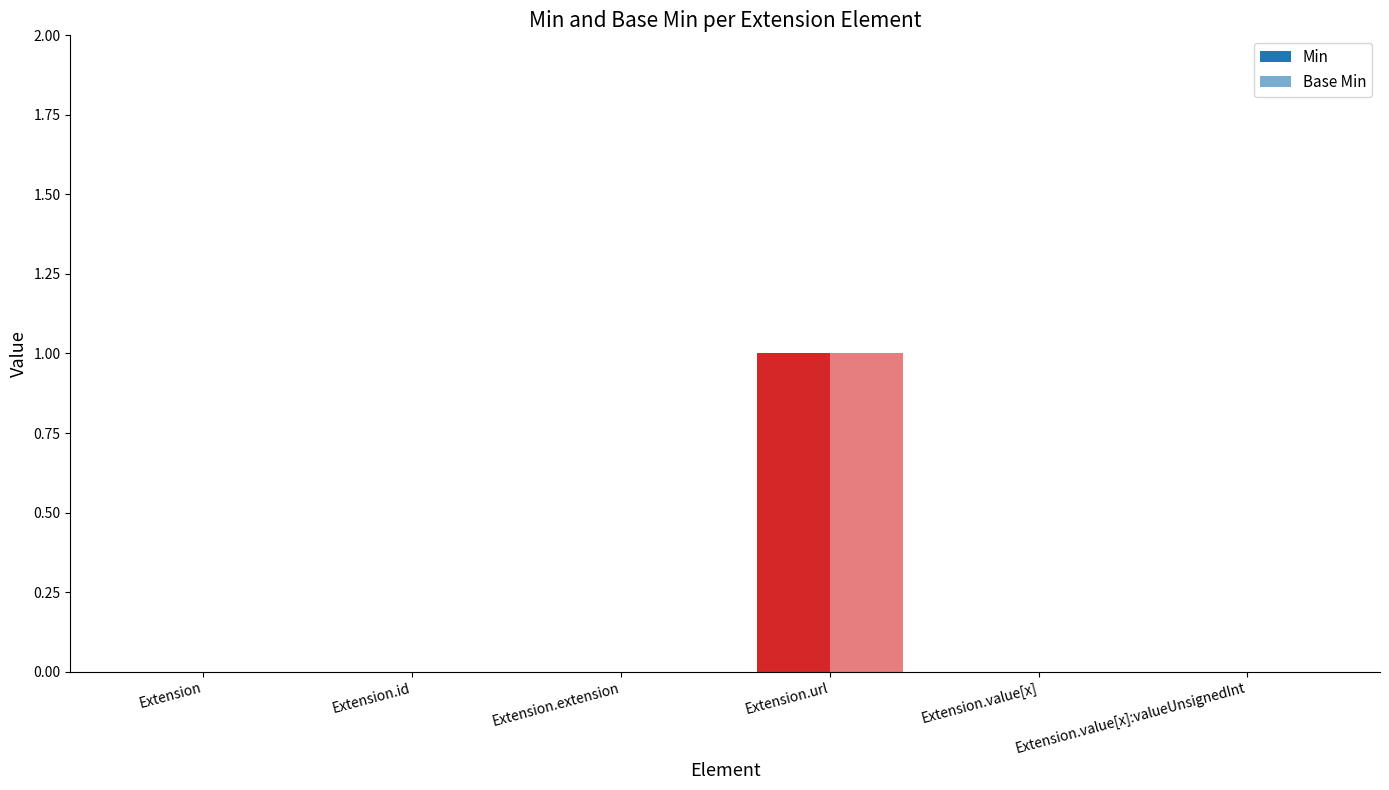

How many data points does each series have?

6